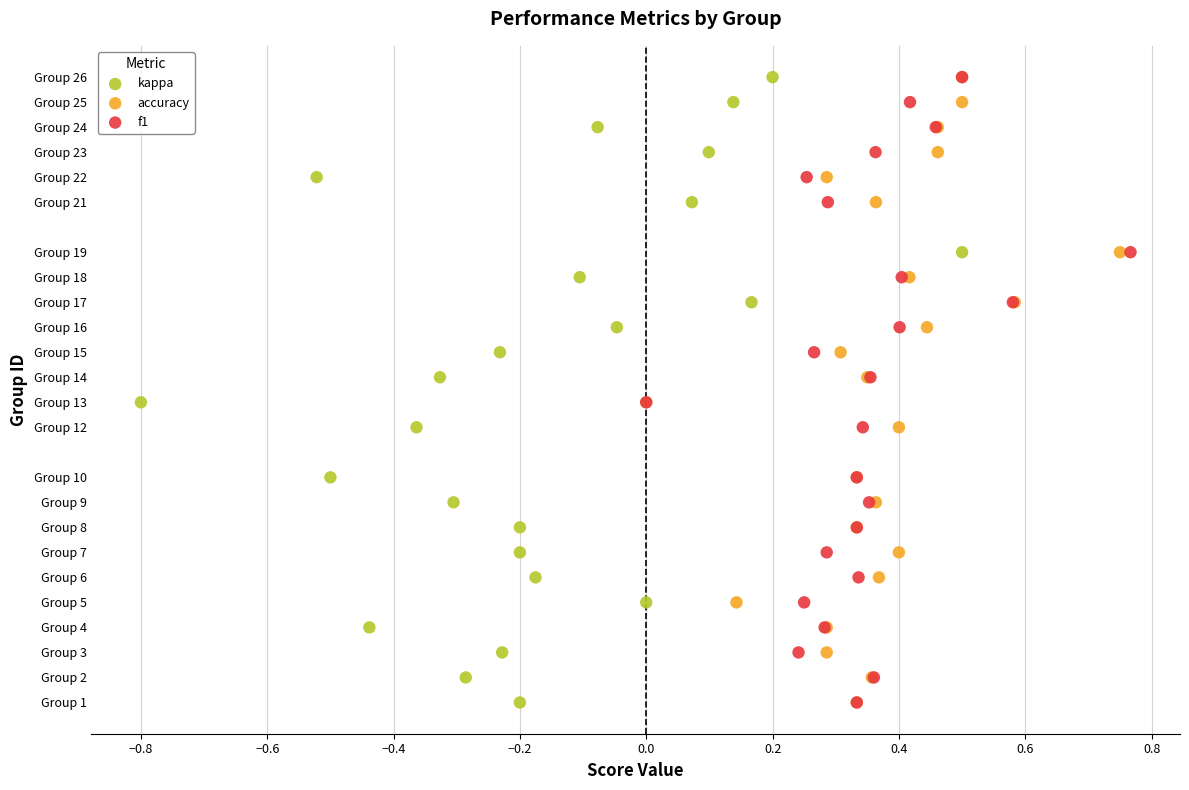

What are all the series names shown in the legend?

kappa, accuracy, f1